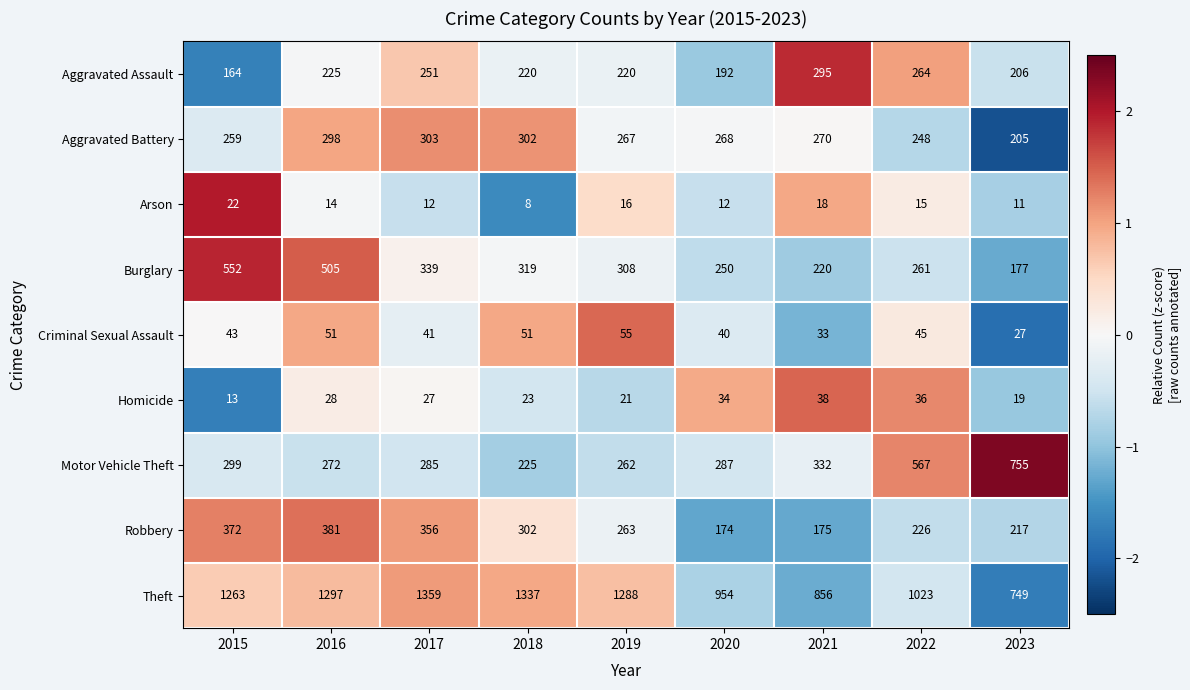

Rank the series by their maximum value, from highest to lowest.

Theft, Motor Vehicle Theft, Burglary, Robbery, Aggravated Battery, Aggravated Assault, Criminal Sexual Assault, Homicide, Arson